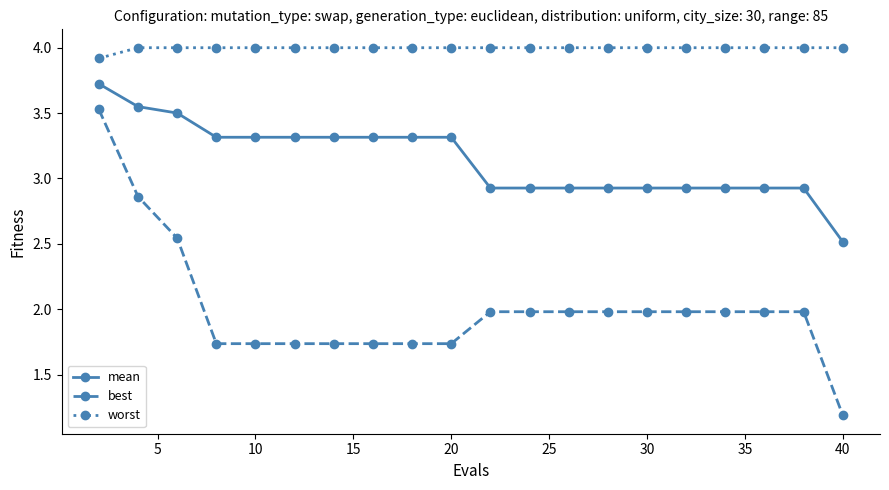

Which series has the largest total across all categories?

worst